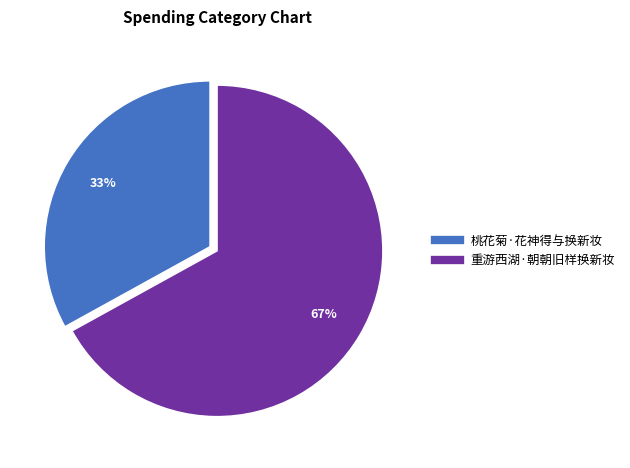

Which category has the smallest portion of the pie?

桃花菊·花神得与换新妆